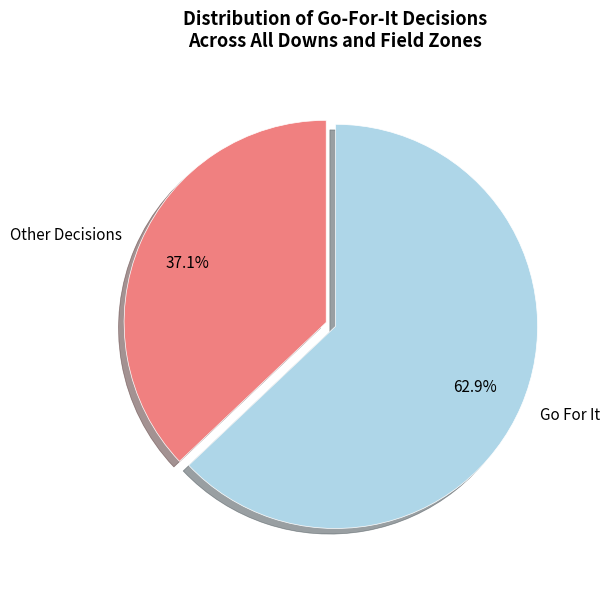

Between Go For It and Other Decisions, which is larger?

Go For It